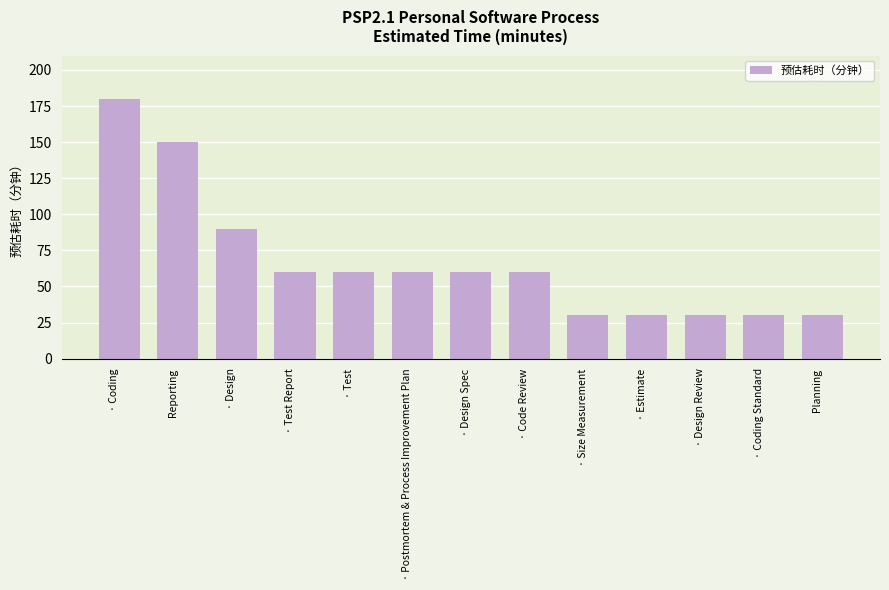

What is the change in value from Reporting to Planning?

-120